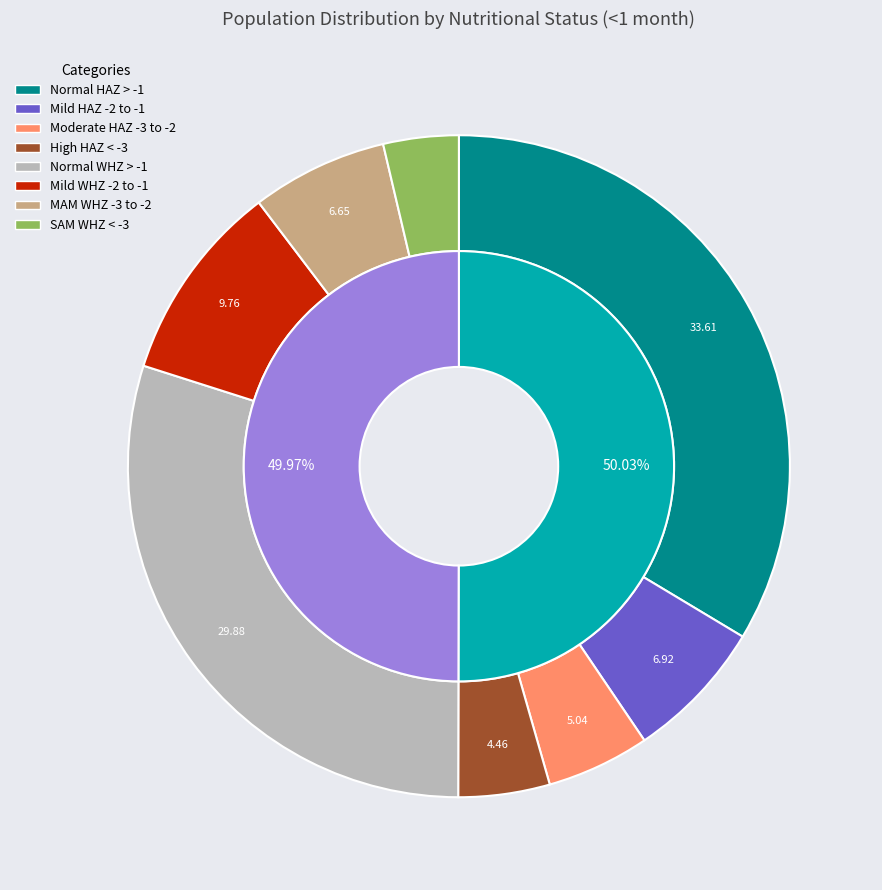

Count the number of slices in the pie.

8